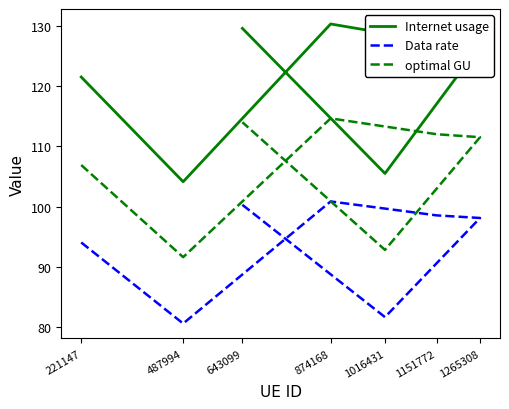

True or false: Data rate and optimal GU cross at least once.

False